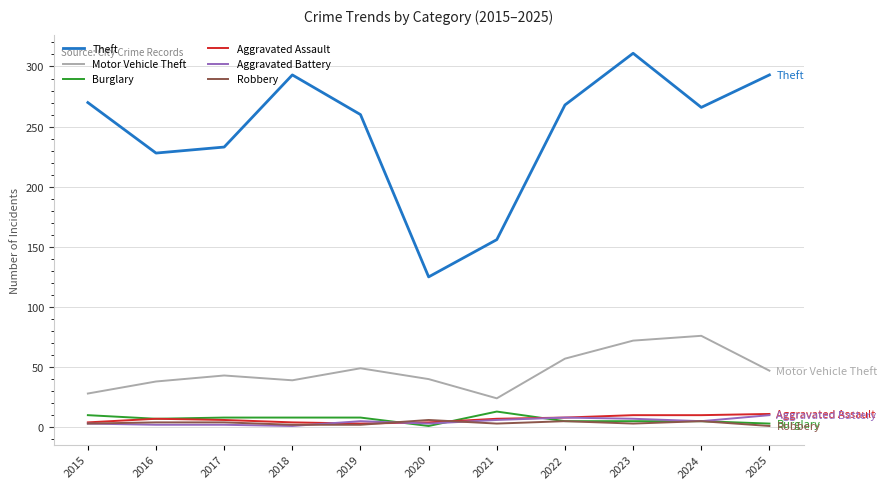

The Aggravated Assault series shows 7 at 2021. True or false?

True